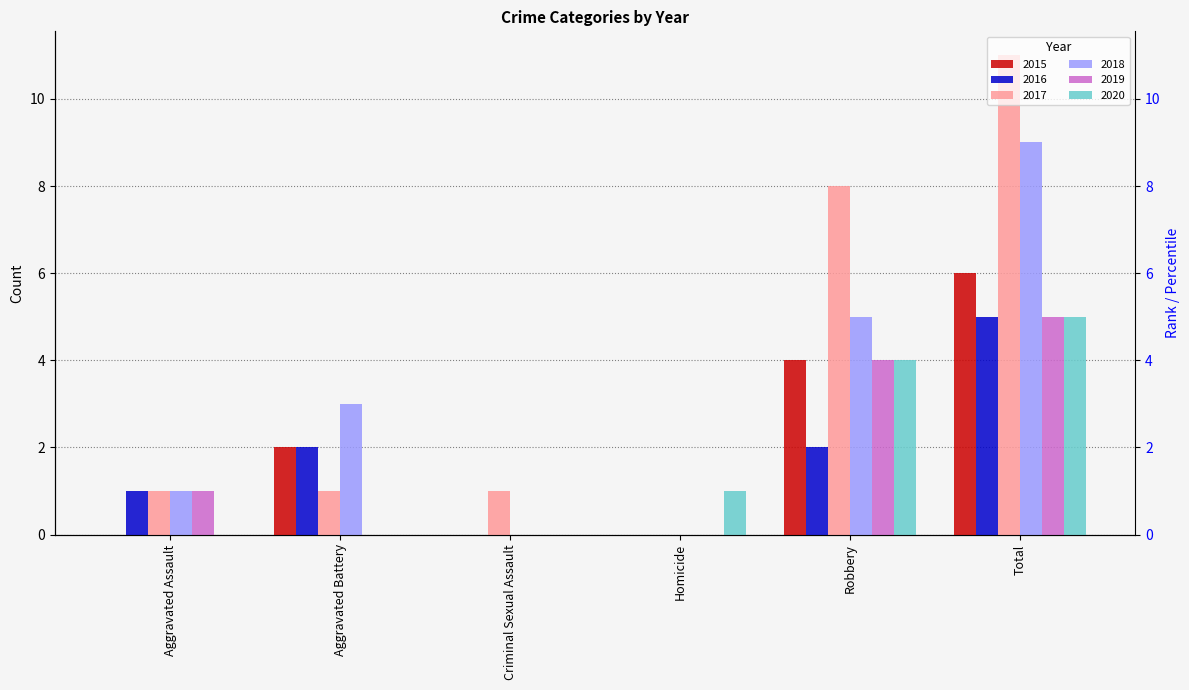

At which category is the sum across all series the highest?

Total